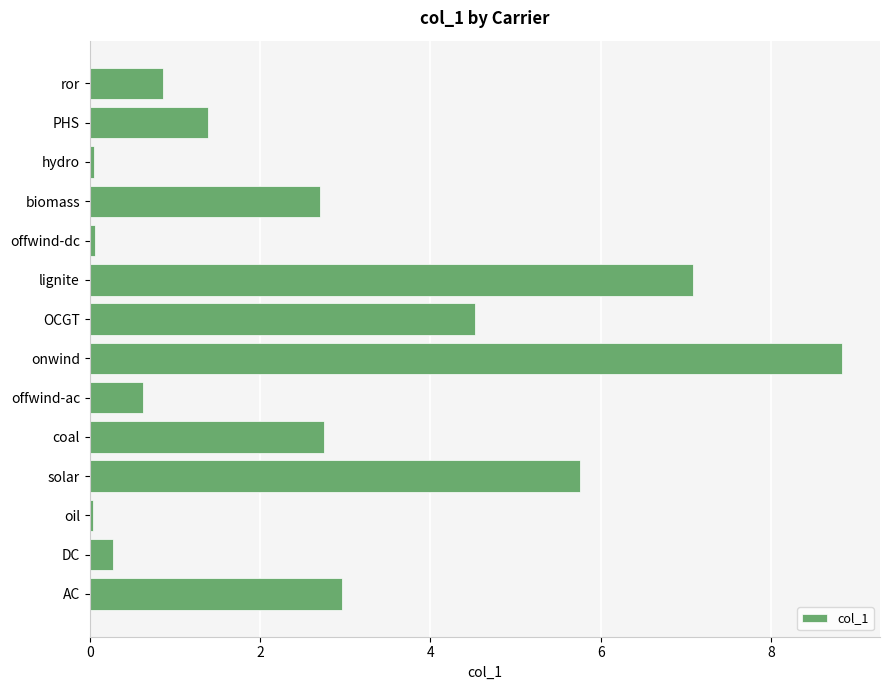

Which has a higher value, onwind or offwind-dc?

onwind